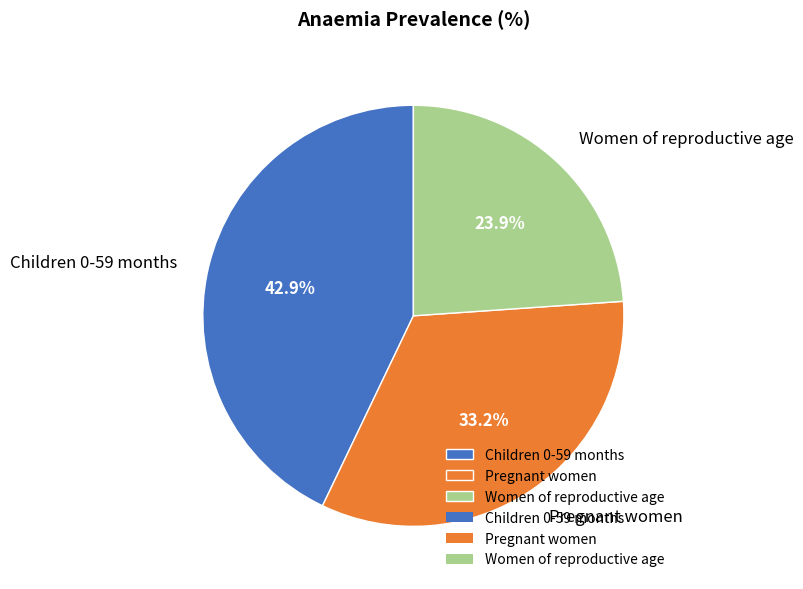

The Children 0-59 months slice represents 36% of the pie. True or false?

False